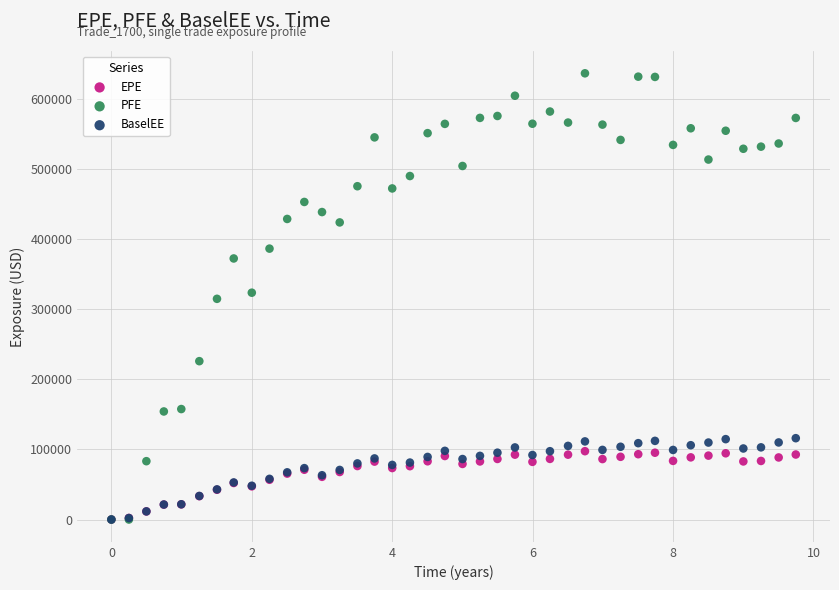

Which series contains the highest Y value?

PFE